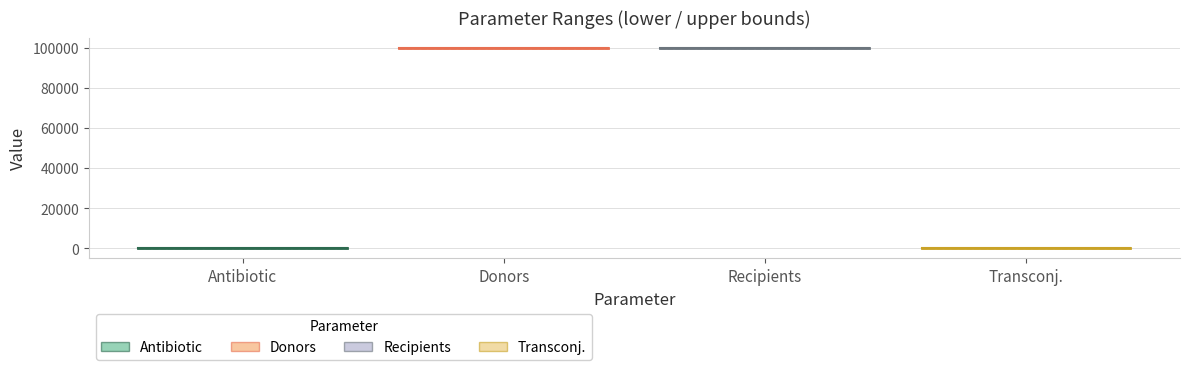

Is the value of upper at Recipients greater than the value of lower at Recipients?

No